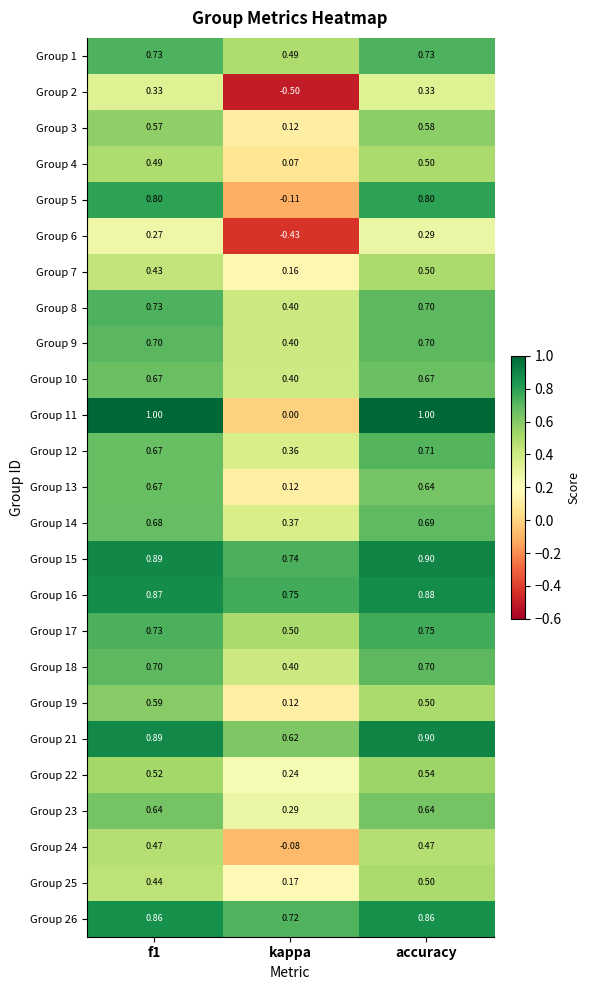

How many categories are shown in the chart?

3